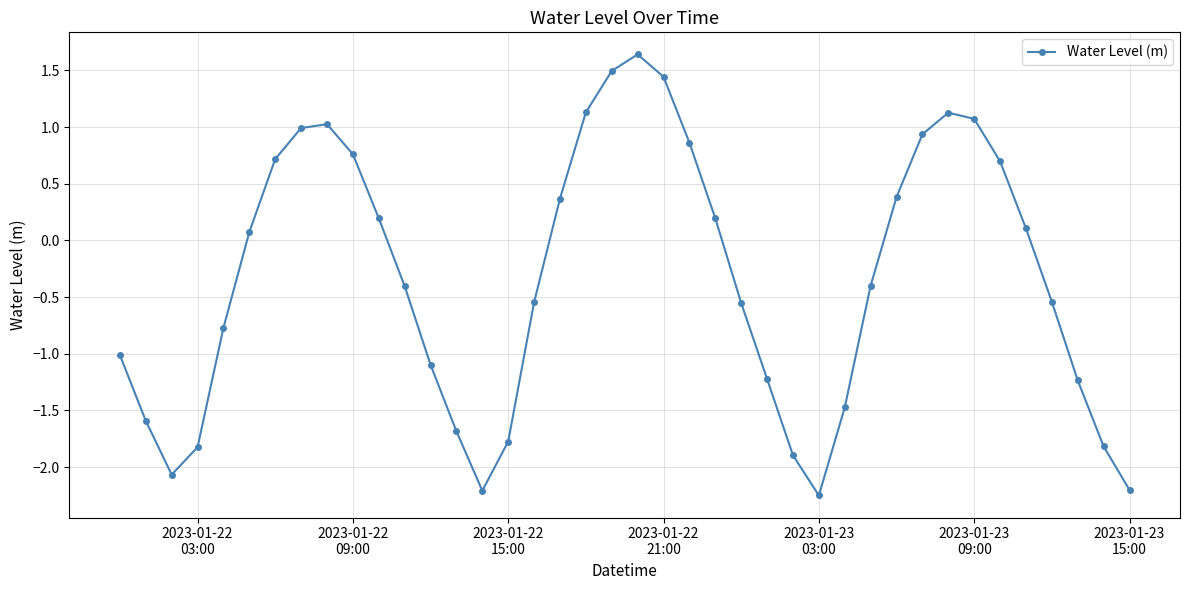

What is the sum of all values?

-13.3